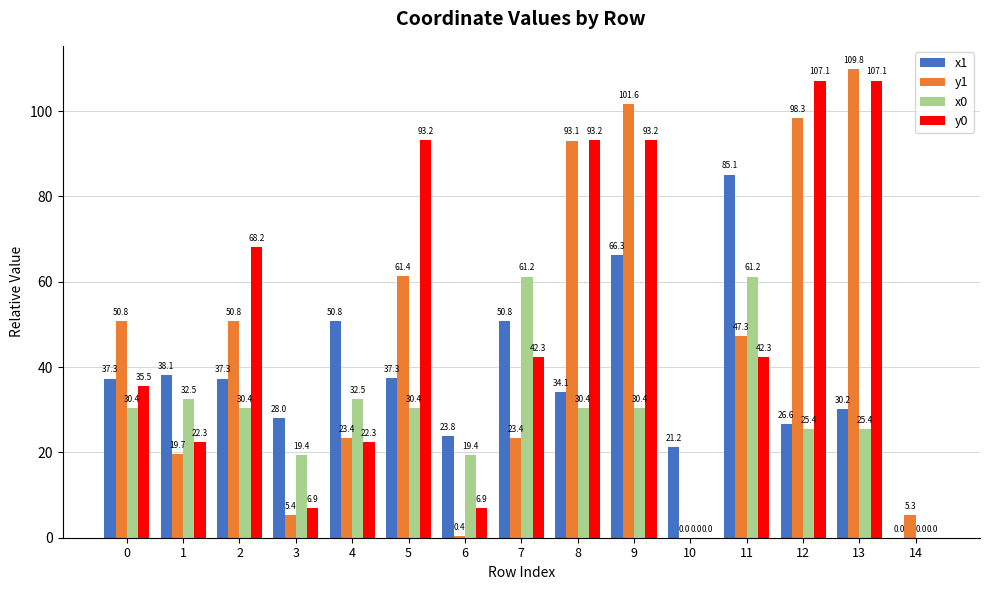

What are all the series names shown in the legend?

x1, y1, x0, y0